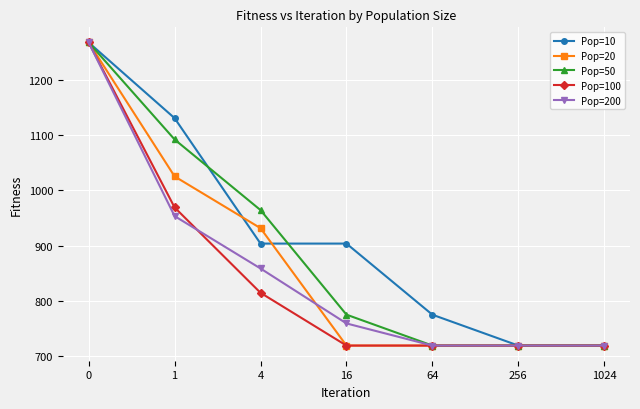

At how many categories does at least one series exceed 1241?

1